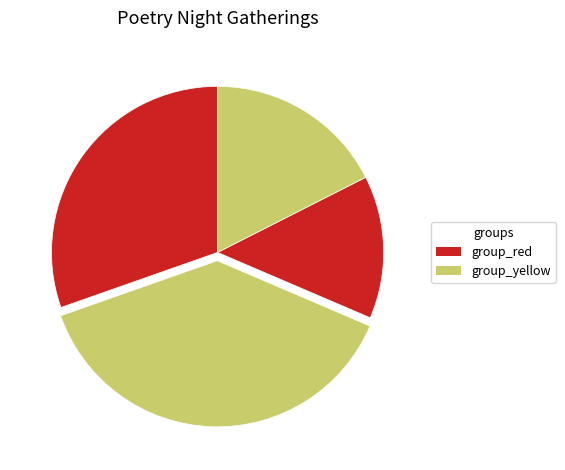

How many slices are in this pie chart?

4